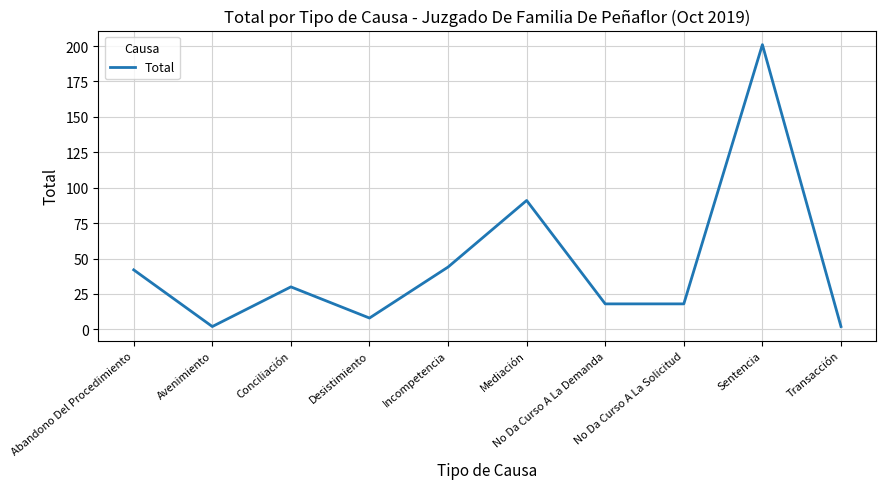

What is the change in value from Incompetencia to No Da Curso A La Solicitud?

-26